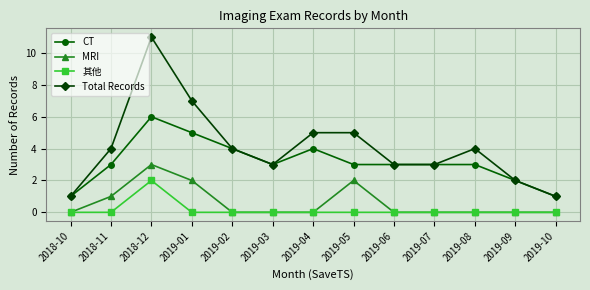

Which category has the highest value in the CT series?

2018-12